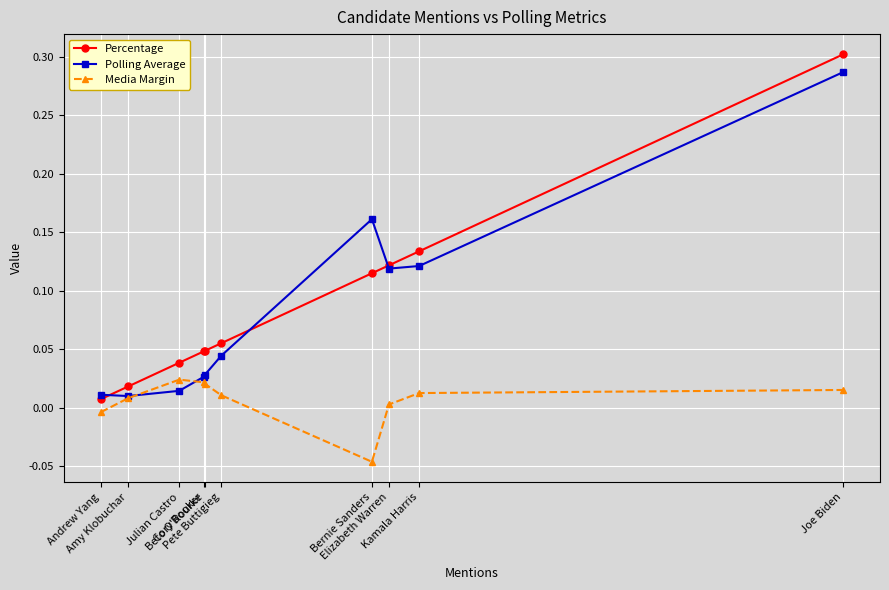

True or false: Media Margin and Percentage cross at least once.

False